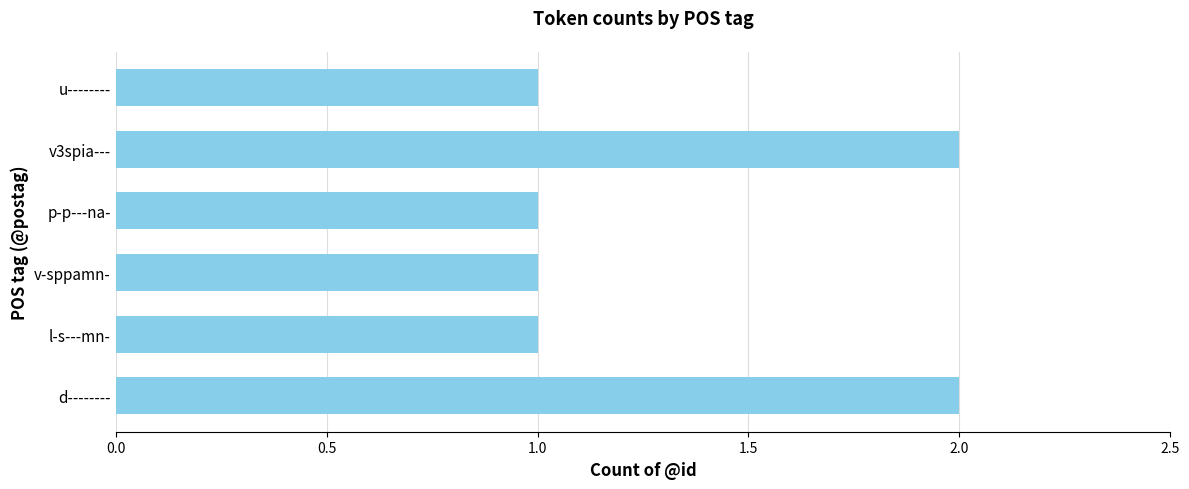

What is the sum of all values?

8